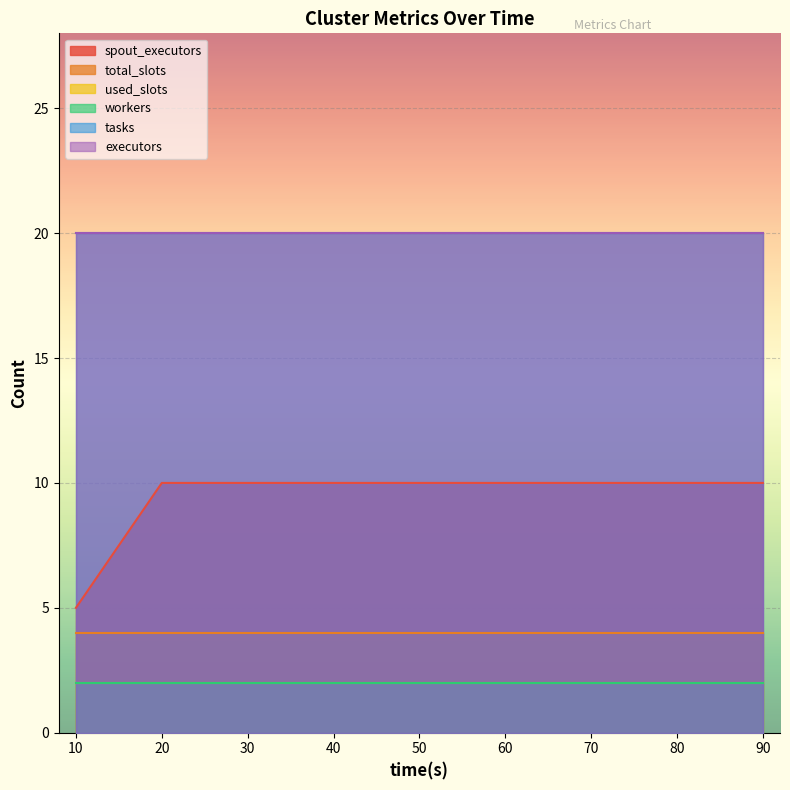

True or false: used_slots and workers cross at least once.

False